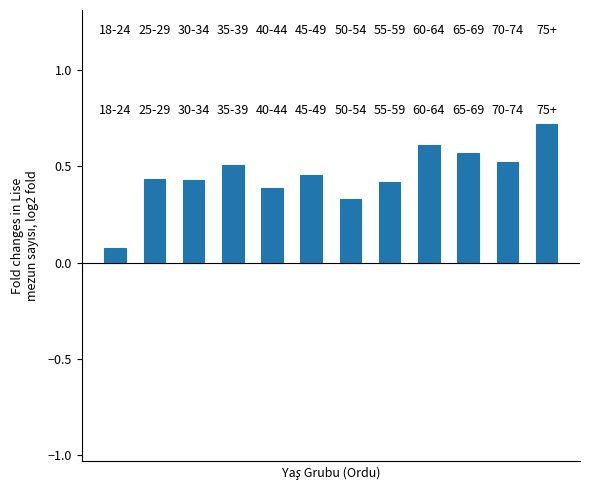

How many bars are there in total?

12